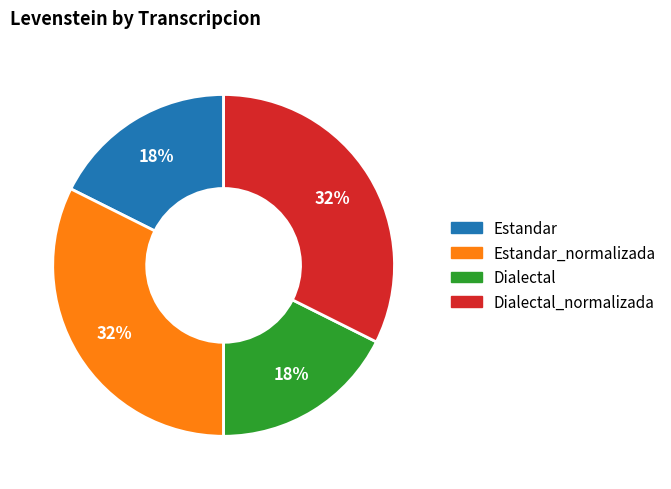

To the nearest percent, what is the average slice percentage?

25%